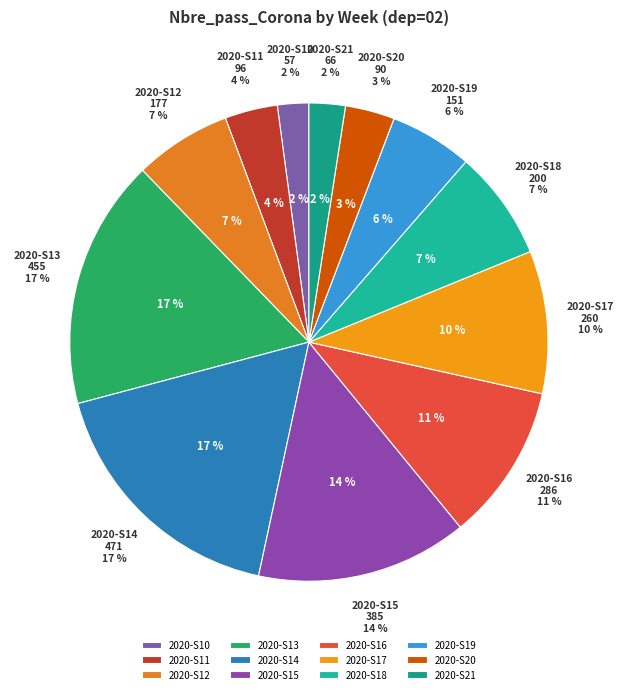

Which has a higher value, 2020-S13 or 2020-S19?

2020-S13